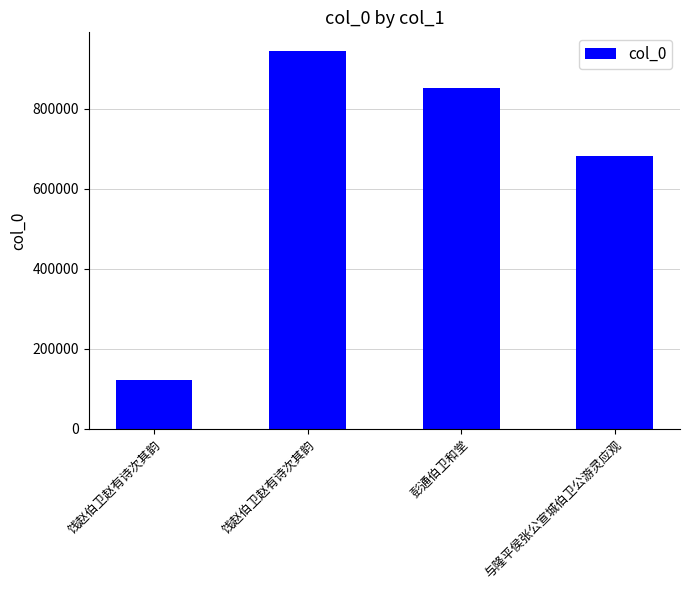

Are the bars horizontal?

No